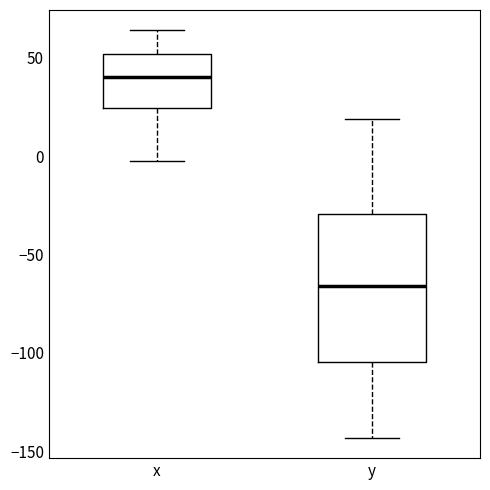

Where does the median line of the box for y sit on the y-axis? The values are not printed on the chart, so give them approximately, as read against the axis.

-65